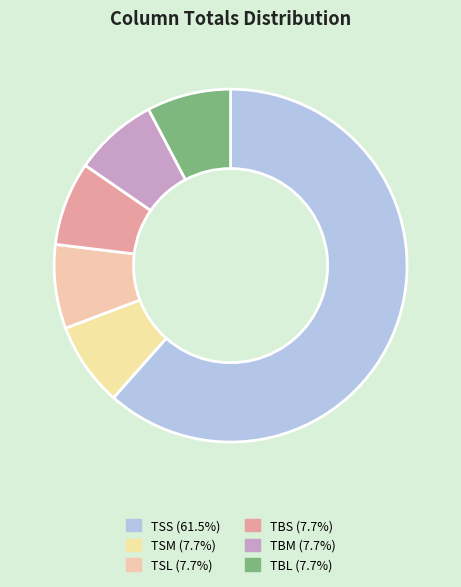

How many slices are in this pie chart?

6